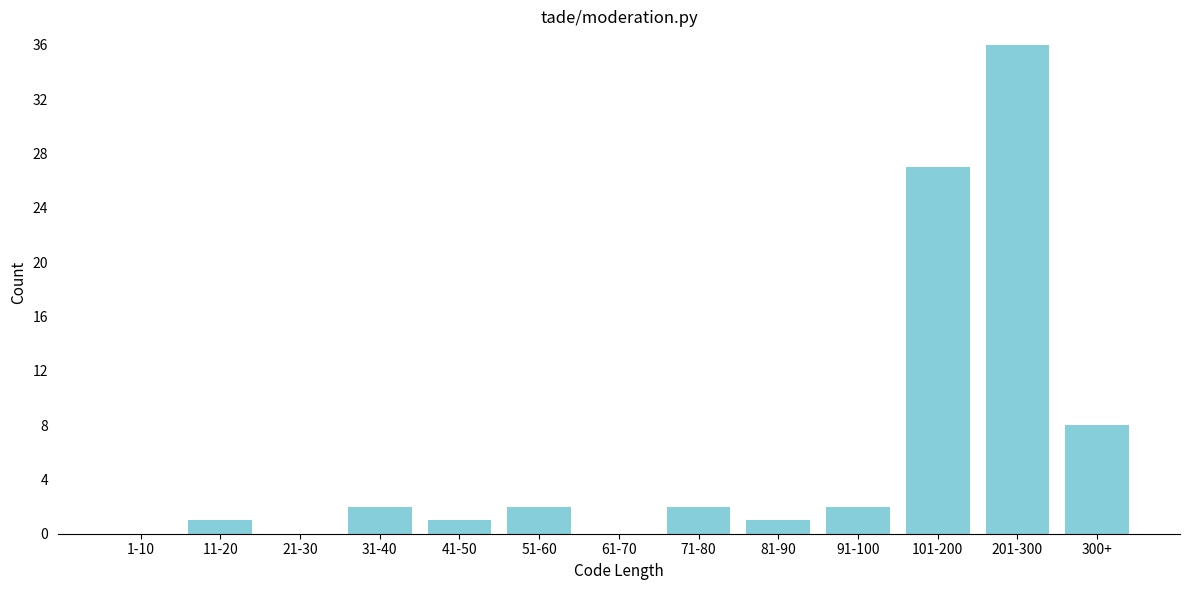

Reading left to right, what are all the values shown in this chart?

1-10=0	11-20=1	21-30=0	31-40=2	41-50=1	51-60=2	61-70=0	71-80=2	81-90=1	91-100=2	101-200=27	201-300=36	300+=8